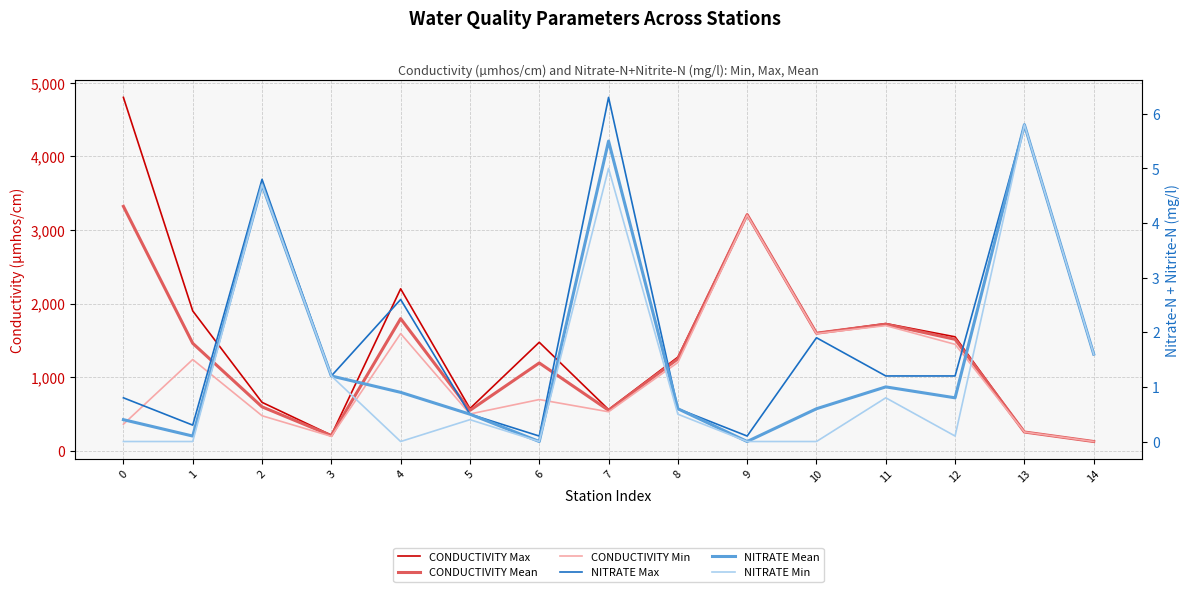

Does the chart have visible grid lines?

Yes